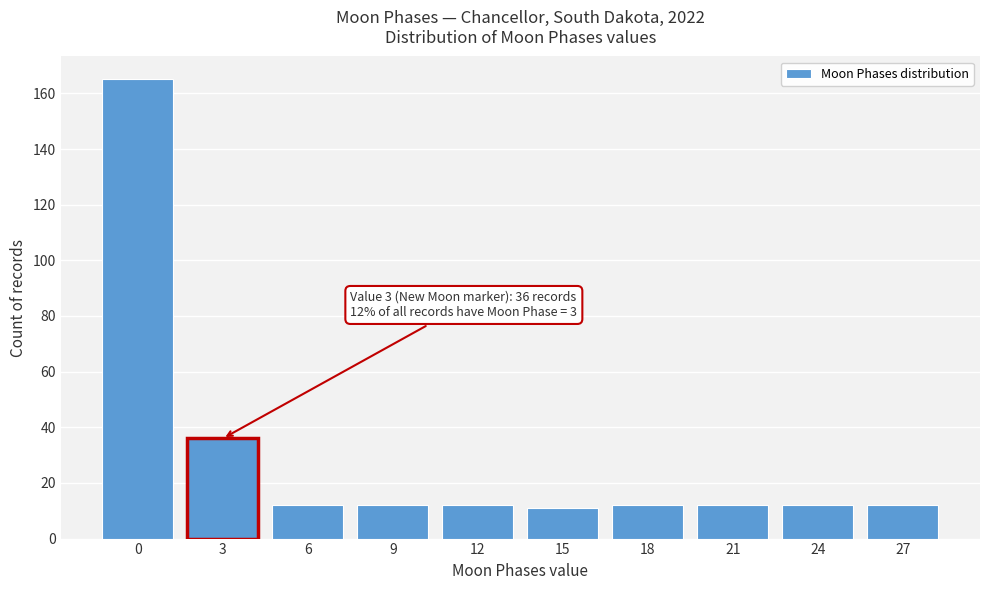

Reading right to left, extract all data points from this chart.

12	12	12	12	11	12	12	12	36	165